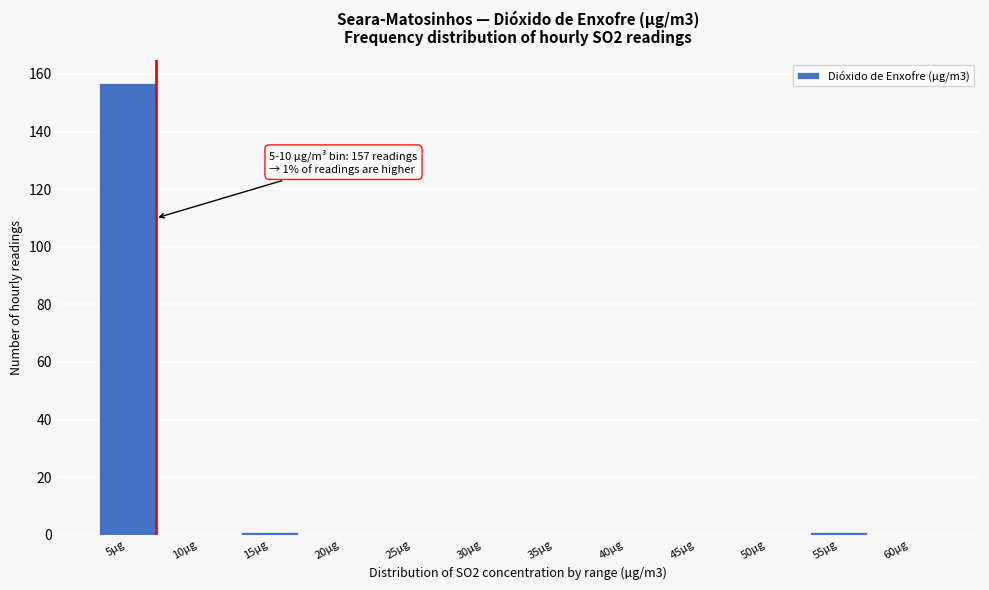

Reading left to right, transcribe all the data shown in this chart.

5µg=157	10µg=0	15µg=1	20µg=0	25µg=0	30µg=0	35µg=0	40µg=0	45µg=0	50µg=0	55µg=1	60µg=0